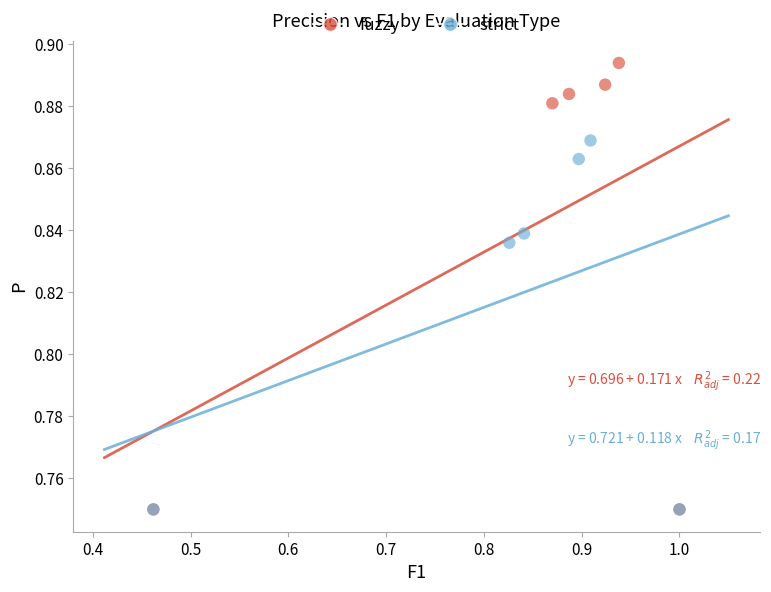

Which series contains the highest Y value?

fuzzy